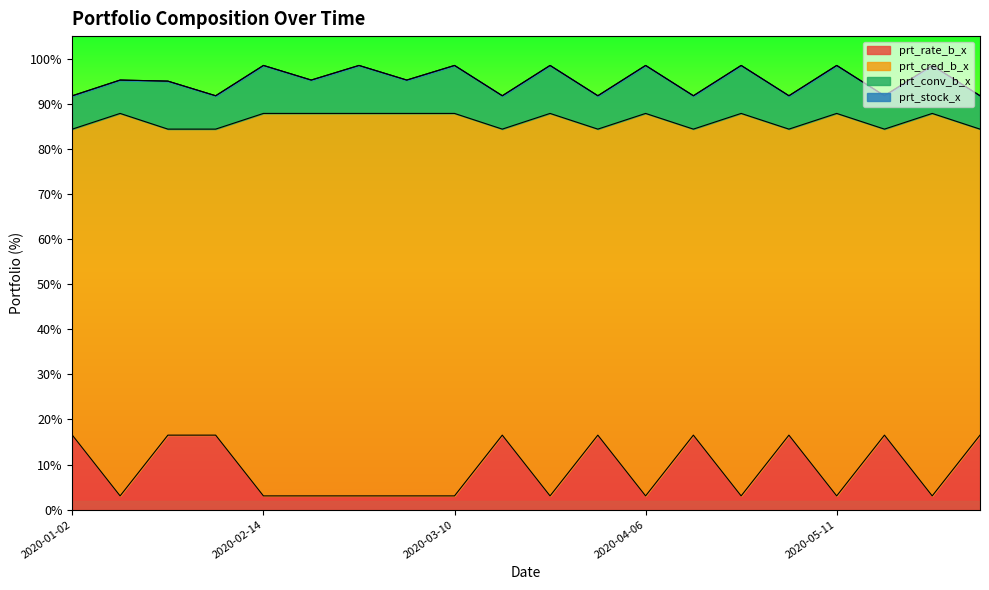

How many prt_cred_b_x values are between 84 and 87?

9